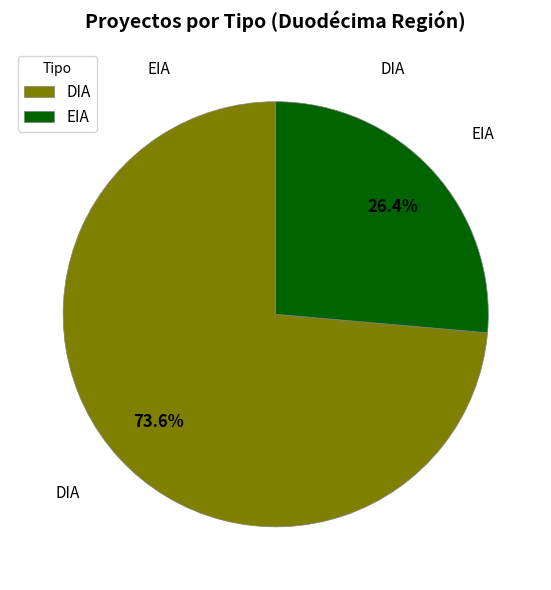

Do DIA and EIA together represent more than half of the pie?

Yes